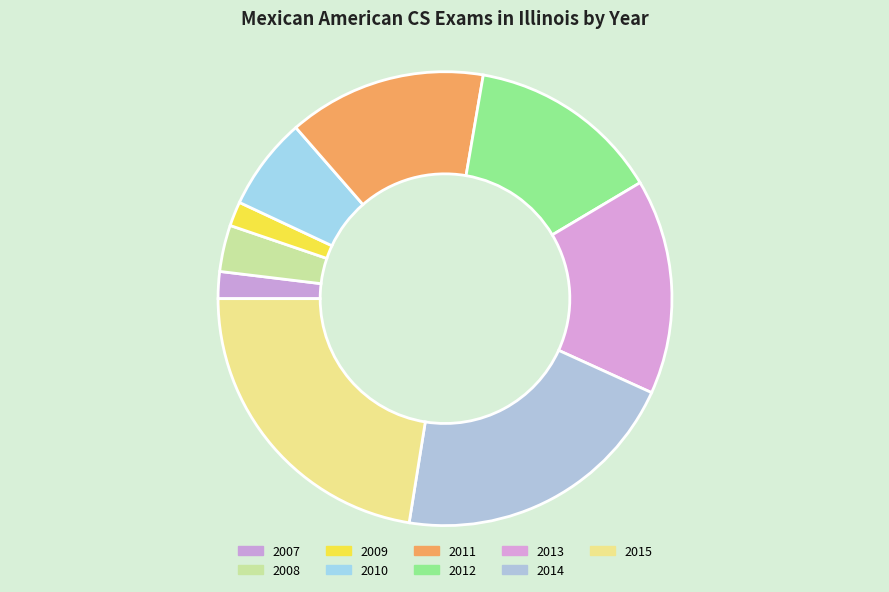

What percentage is the 2013 slice, to the nearest percent?

15%